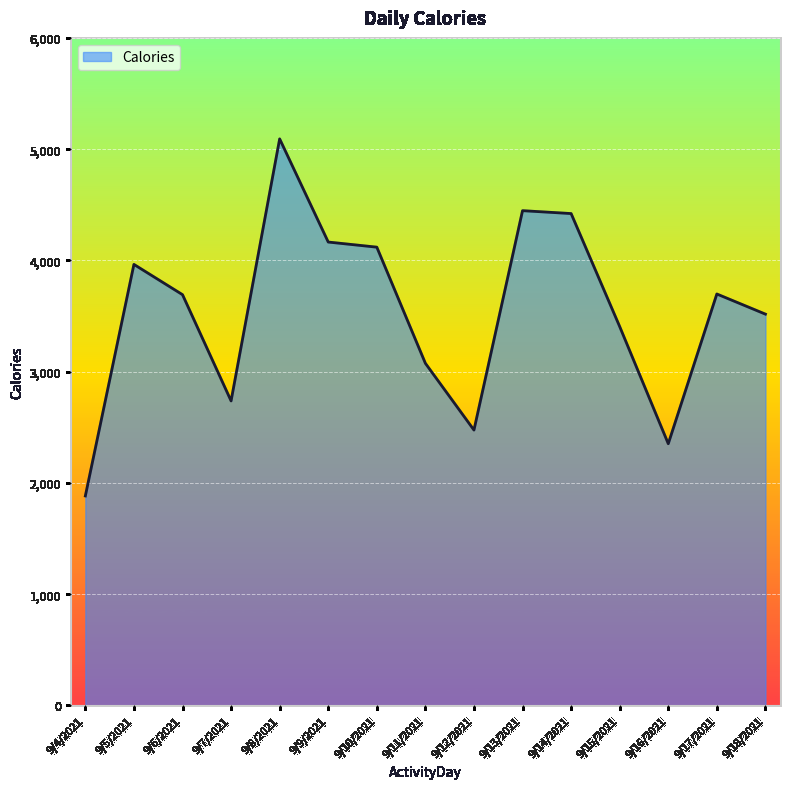

What value does the data have at 9/16/2021?

2352